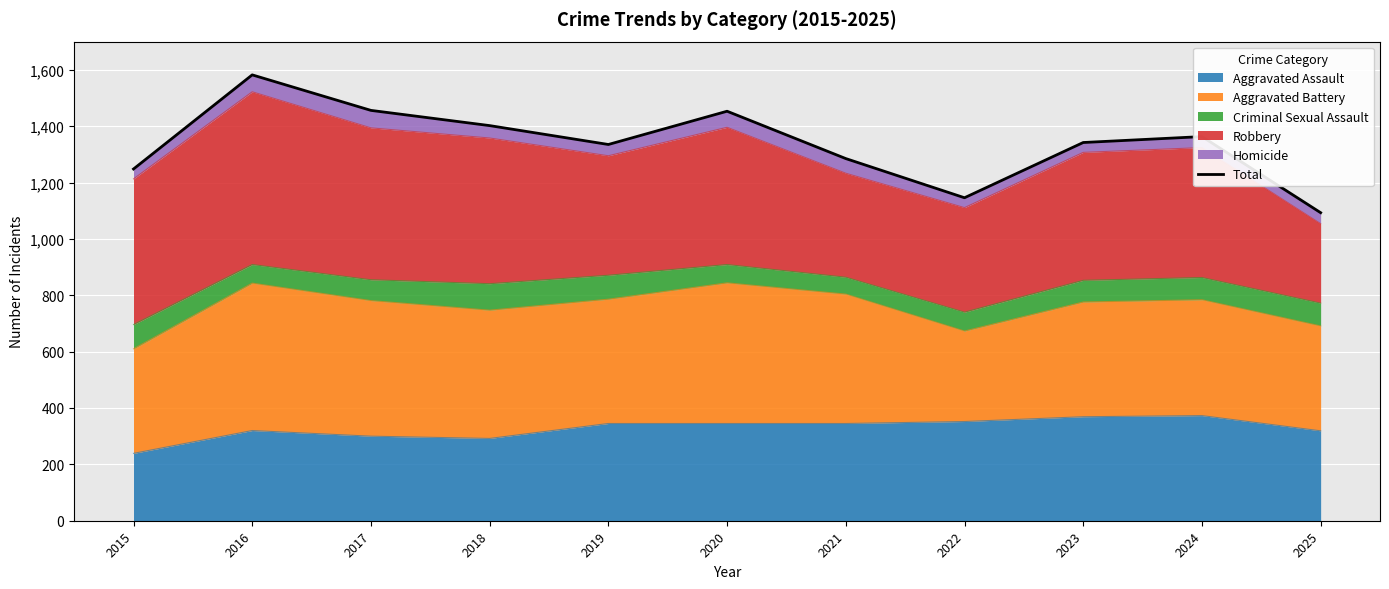

What is the ratio of the value at 2018 to the value at 2023?

1.0